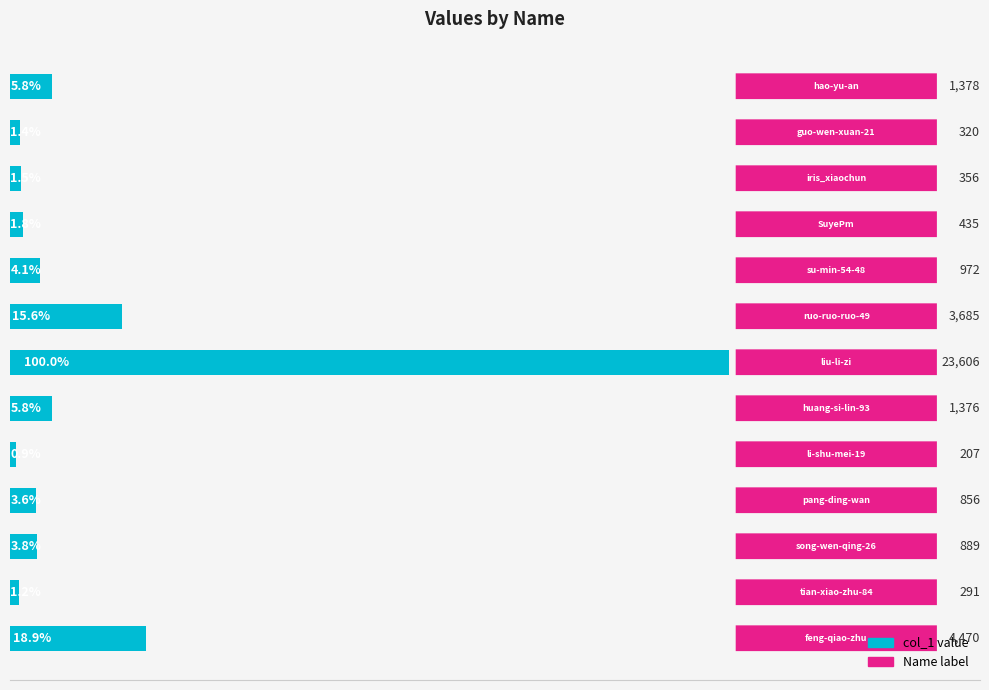

Count the number of categories in the chart.

13